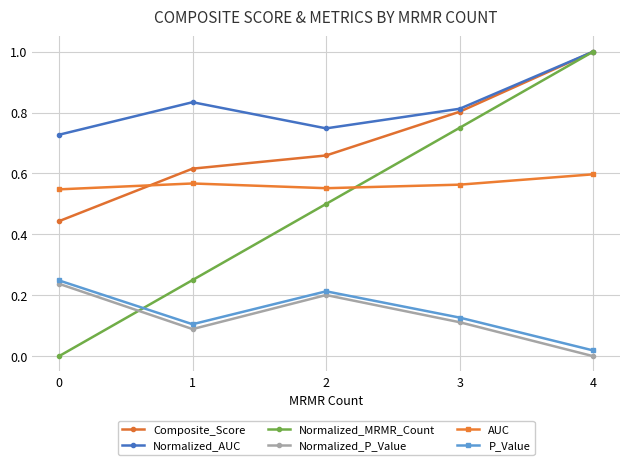

Between 0 and 1, which series saw the biggest shift?

Normalized_MRMR_Count